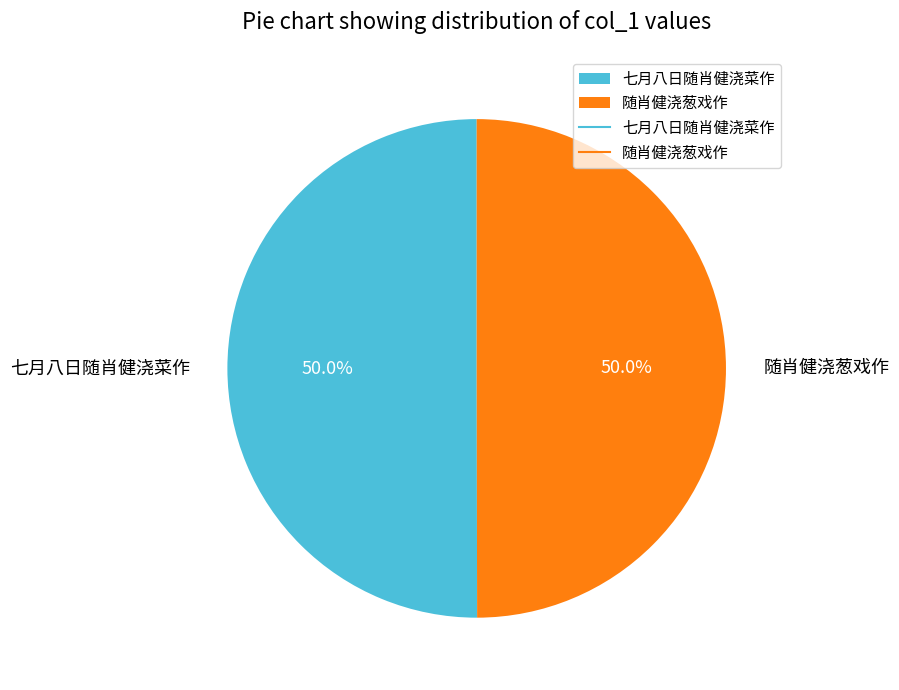

What portion of the pie excludes 随肖健浇葱戏作?

50.0%